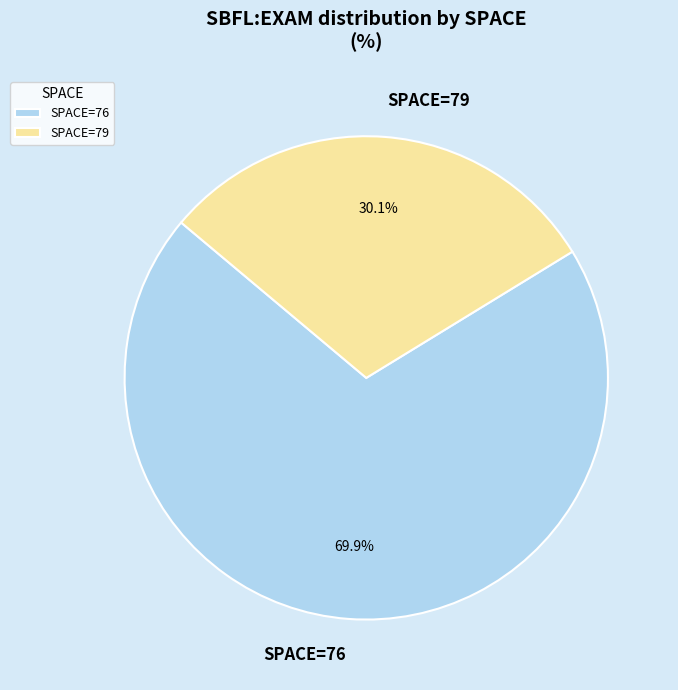

Which slice is the largest?

SPACE=76